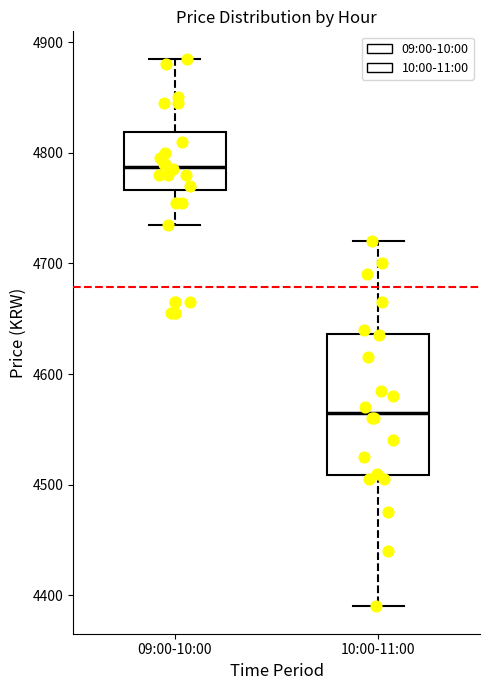

Reading left to right, transcribe this box plot: for each box, give where its median line is, the range the box spans, and where its two whiskers end, as read against the y-axis. The values are not printed on the chart, so give them approximately, as read against the axis.

09:00-10:00: median 4790, box 4770 to 4820, whiskers 4740 to 4890
10:00-11:00: median 4570, box 4510 to 4640, whiskers 4390 to 4720